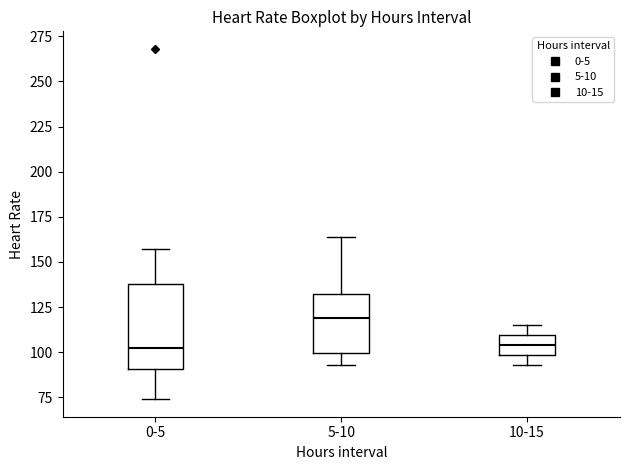

Which box's median line is the highest?

5-10